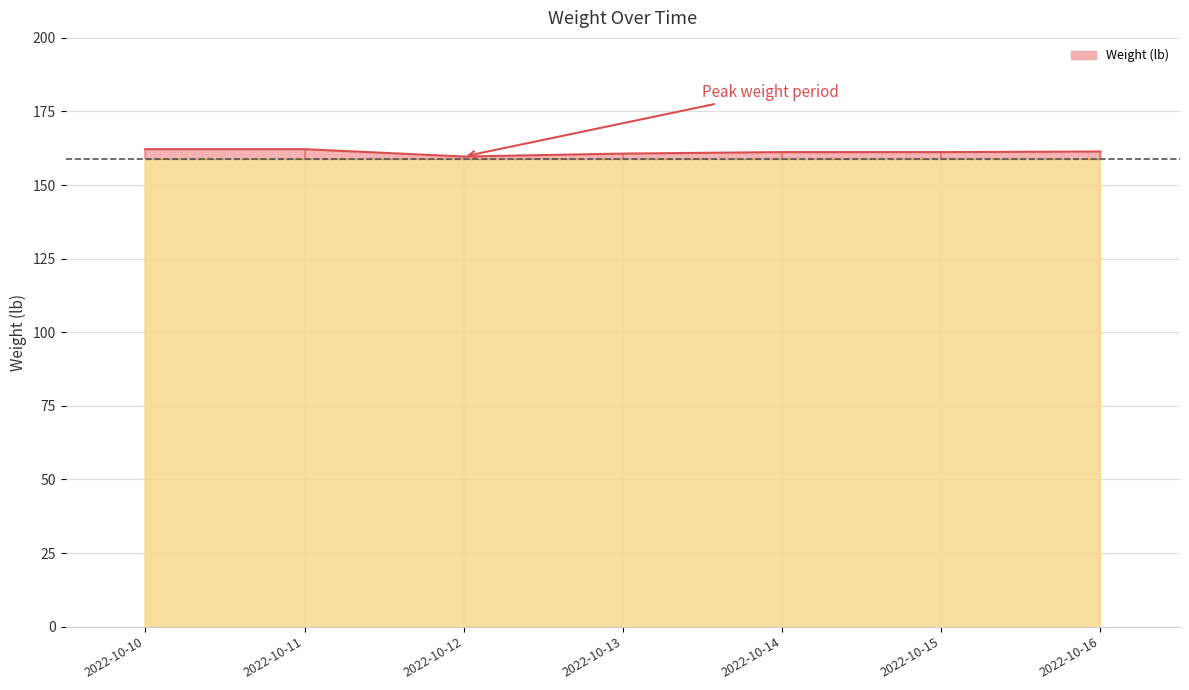

Approximately how many times larger is the value at 2022-10-11 compared to 2022-10-14?

1.0